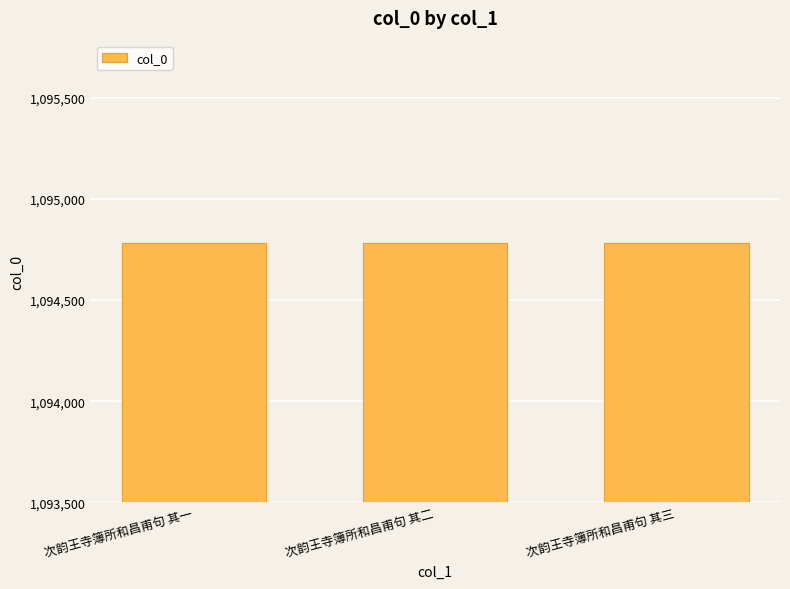

What is the smallest value displayed?

1094780